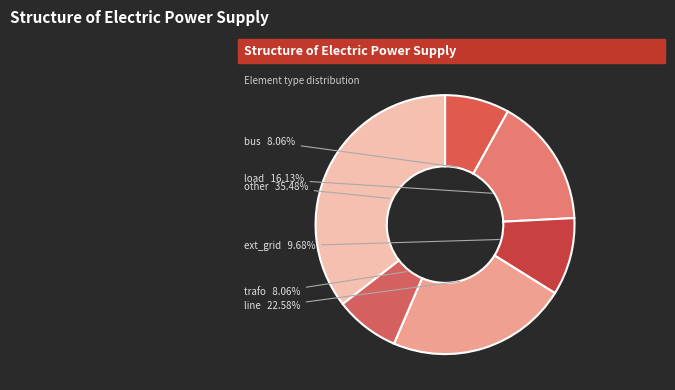

Approximately how many times larger is the value at bus compared to other?

0.2